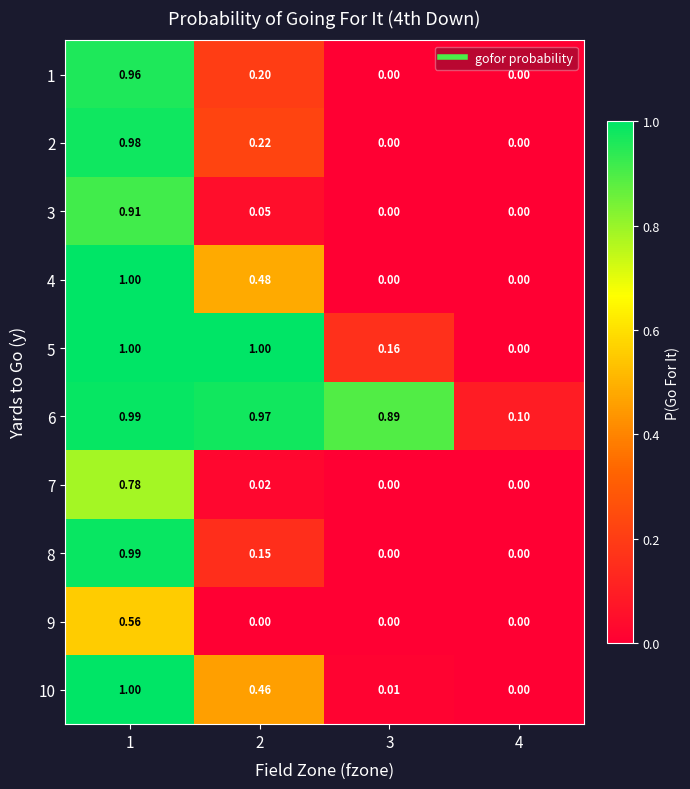

Is the value of 4 at 2 greater than the value of 10 at 1?

No